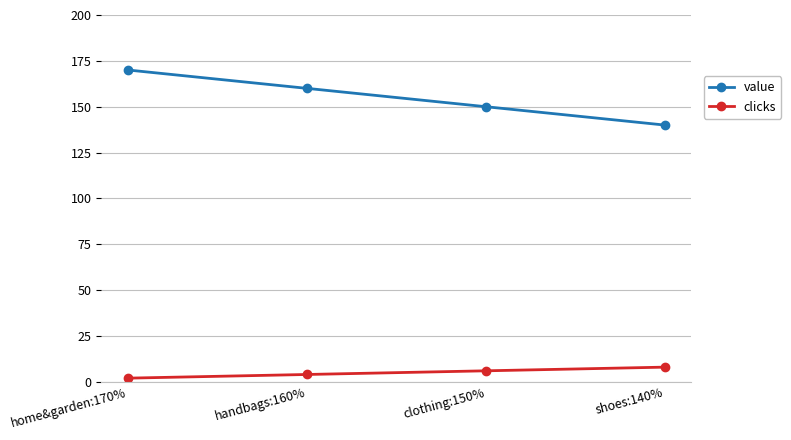

True or false: value has more than 1 interior local peaks.

False